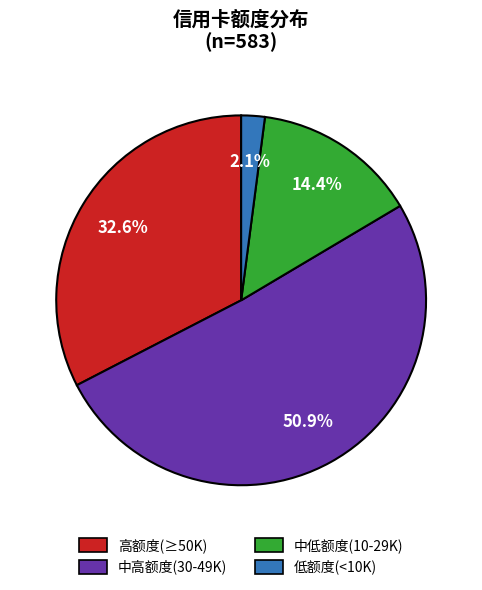

Does any single category account for the majority?

Yes